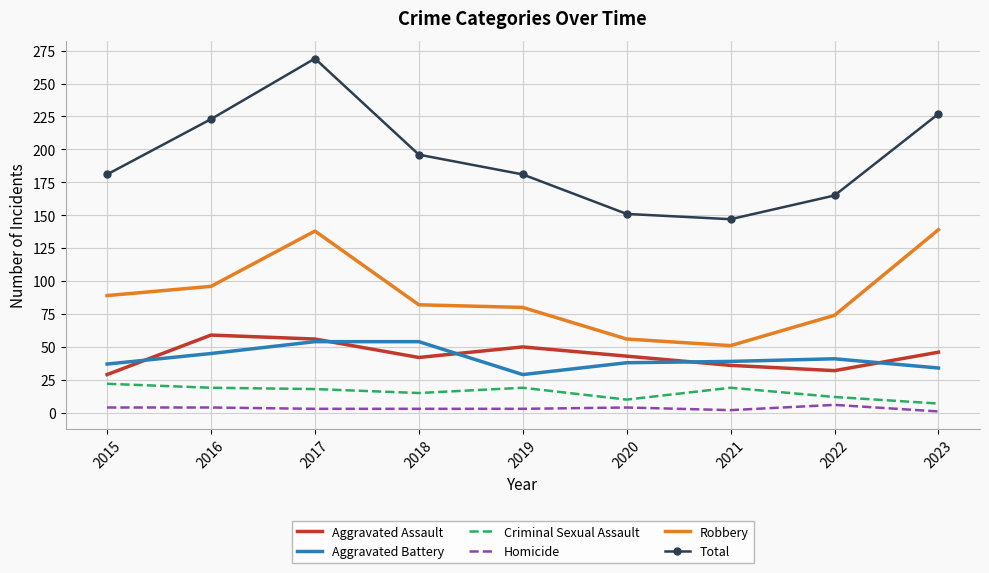

True or false: Aggravated Assault and Criminal Sexual Assault cross at least once.

False